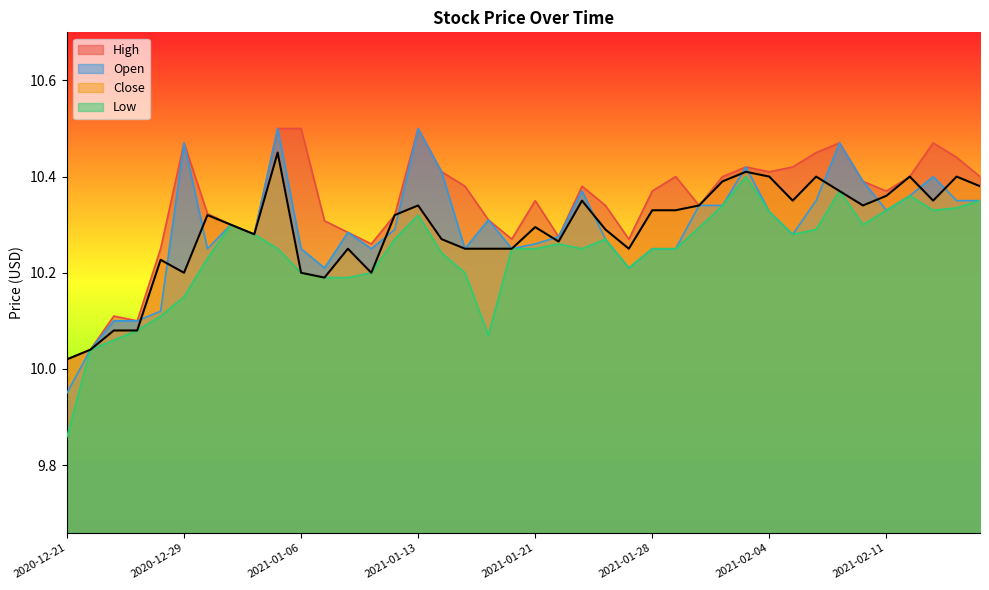

How many lines are shown in the chart?

4